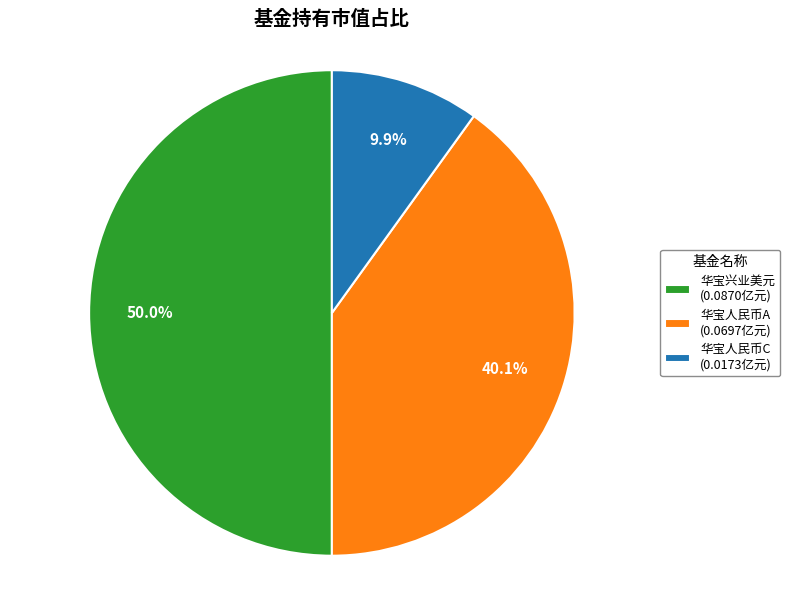

Combined, do 华宝兴业美元 (0.0870亿元) and 华宝人民币C (0.0173亿元) account for over 50%?

Yes